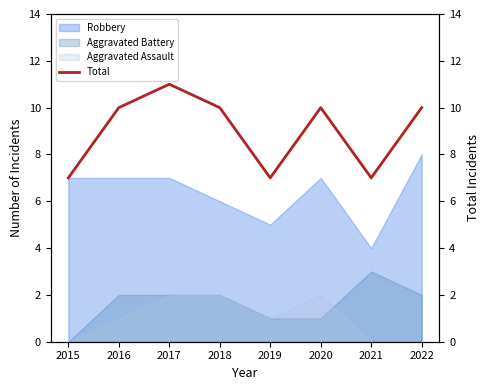

At which label is the value closest to 9?

2016